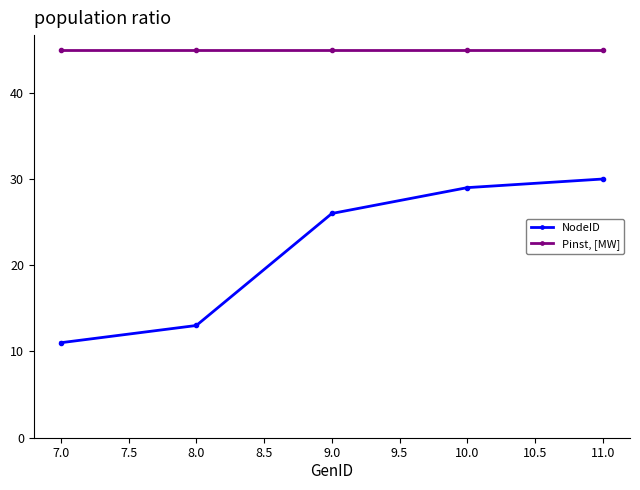

What is the value of the Pinst, [MW] point at the 2nd from the left?

45